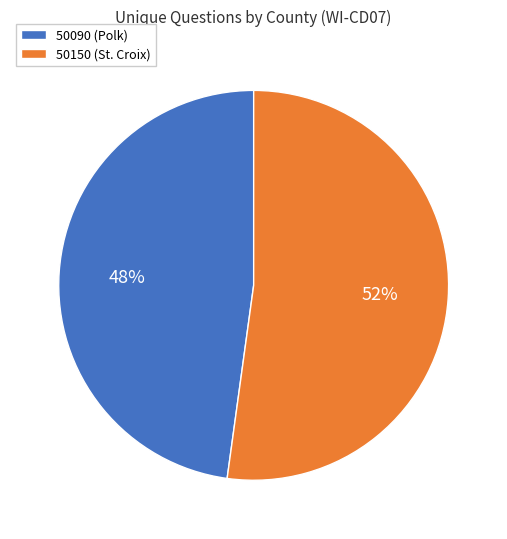

Which category has the smallest portion of the pie?

50090 (Polk)